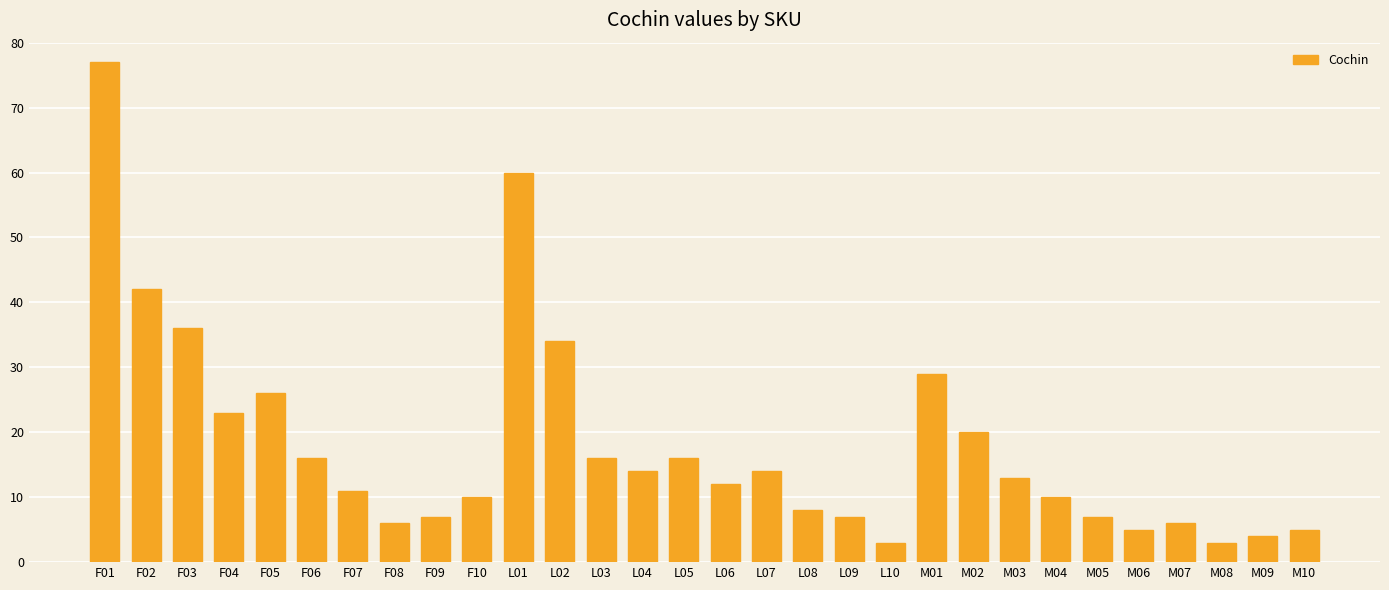

What is the label of the 9th bar from the left?

F09